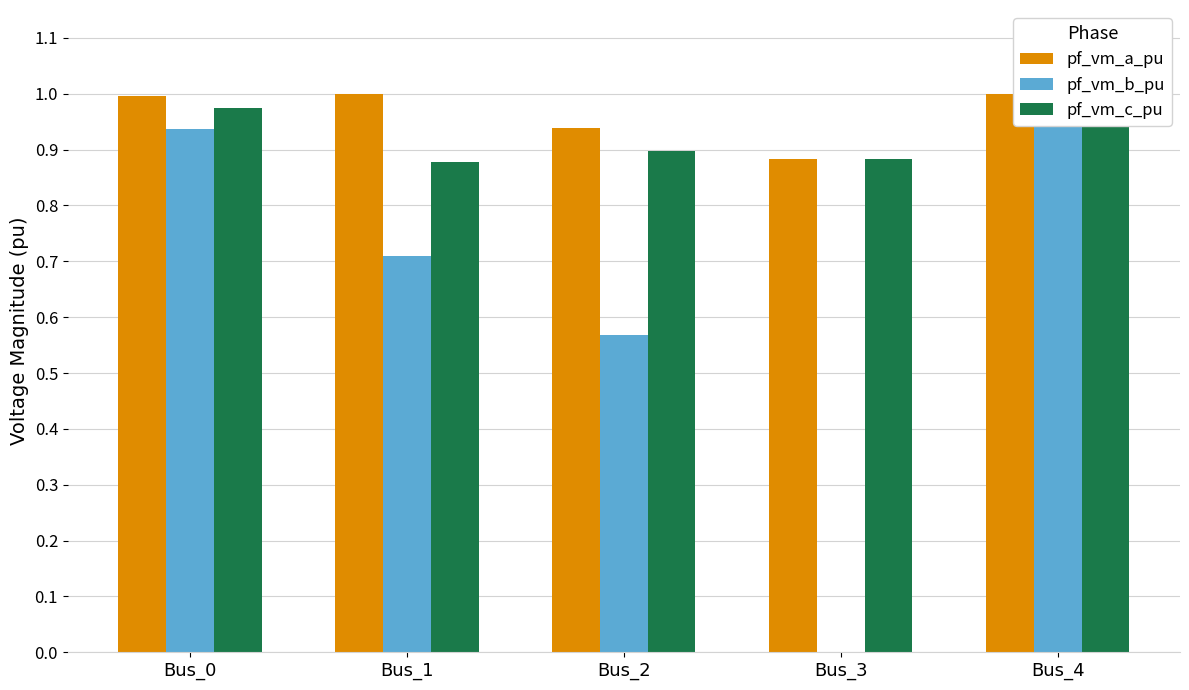

True or false: pf_vm_c_pu has a value of 0.9 at Bus_2.

True